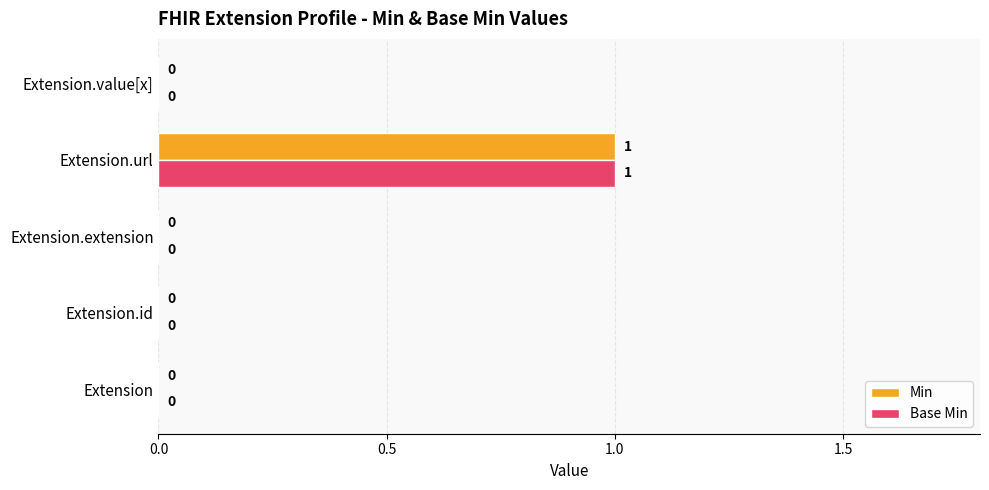

Which category has the highest value in the Base Min series?

Extension.url